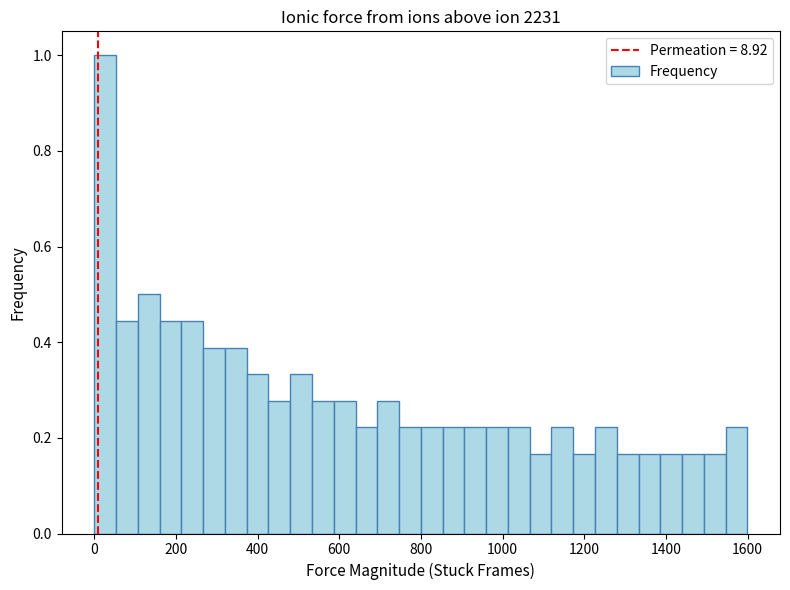

Around what value on the x-axis is the tallest bar? Give the approximate position of its centre, as read against the axis.

20